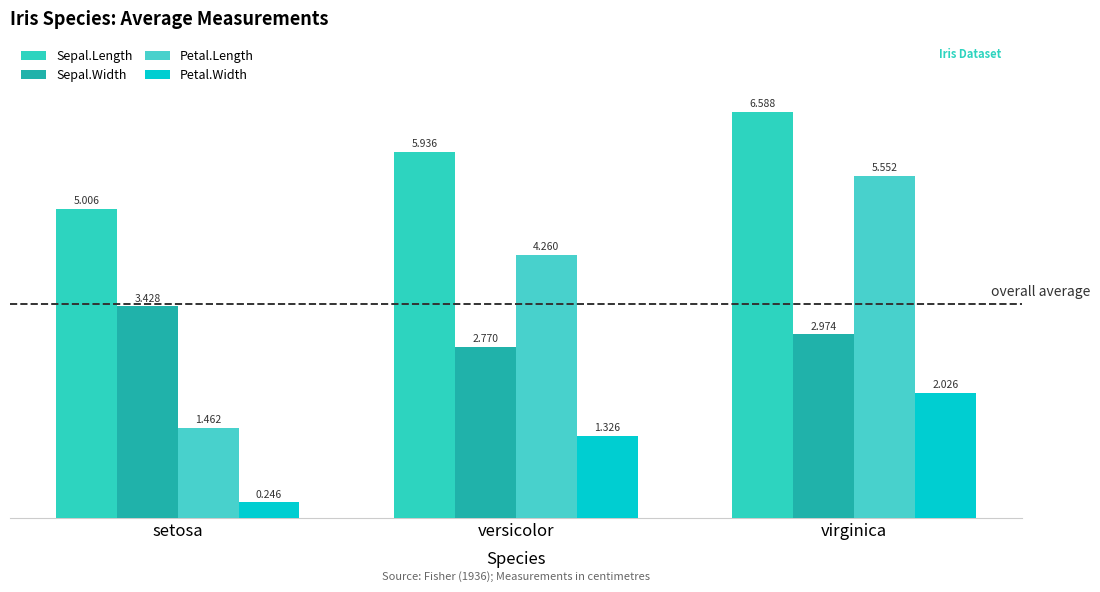

Between setosa and versicolor, which series saw the biggest shift?

Petal.Length